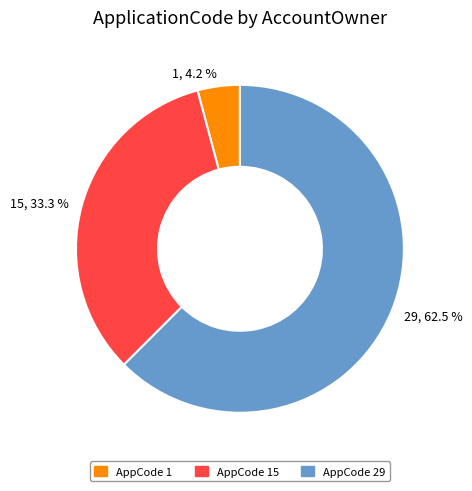

How many segments does this pie chart have?

3